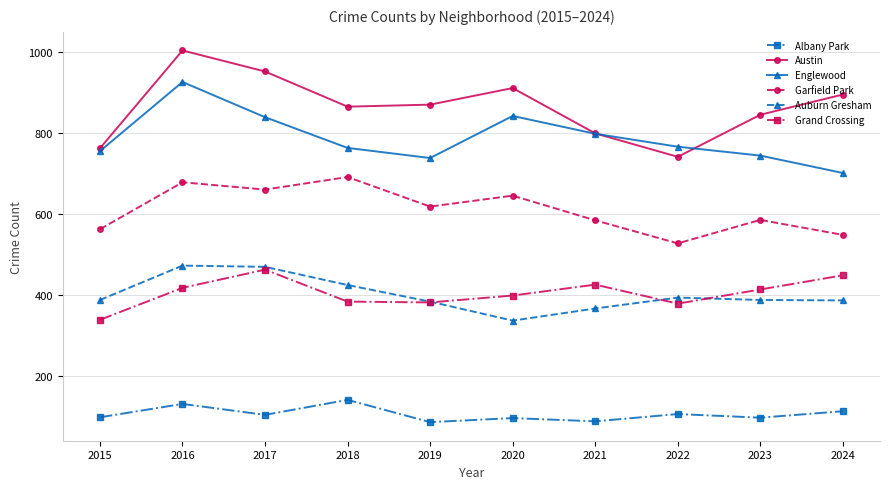

At which label does Albany Park reach its peak?

2018